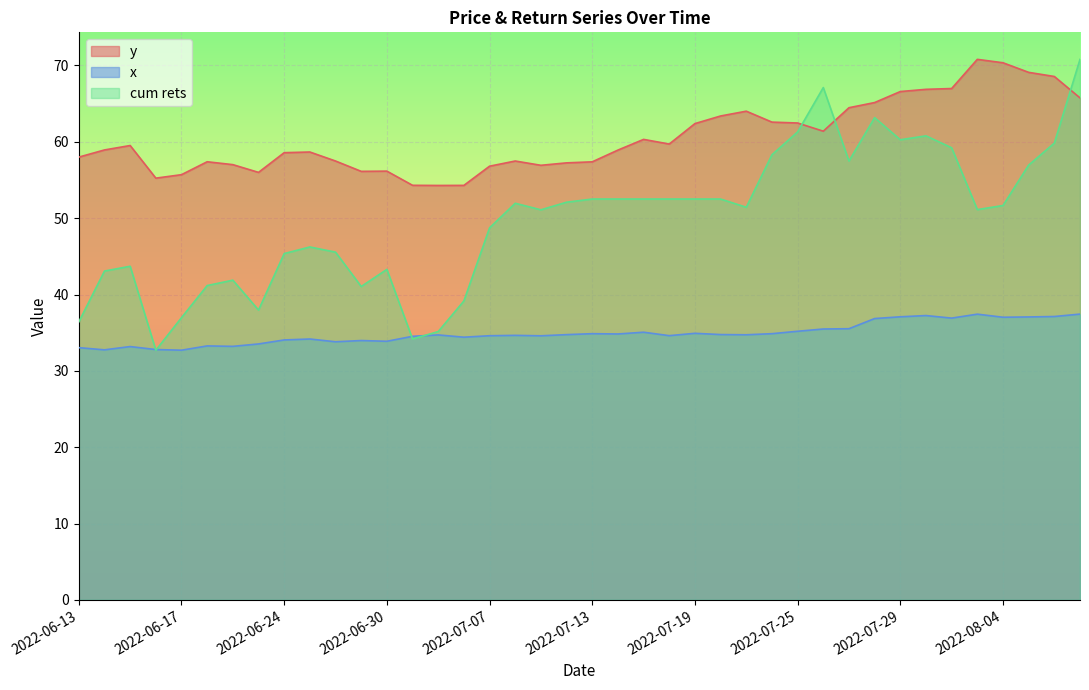

What is the average value of the y series?

60.6